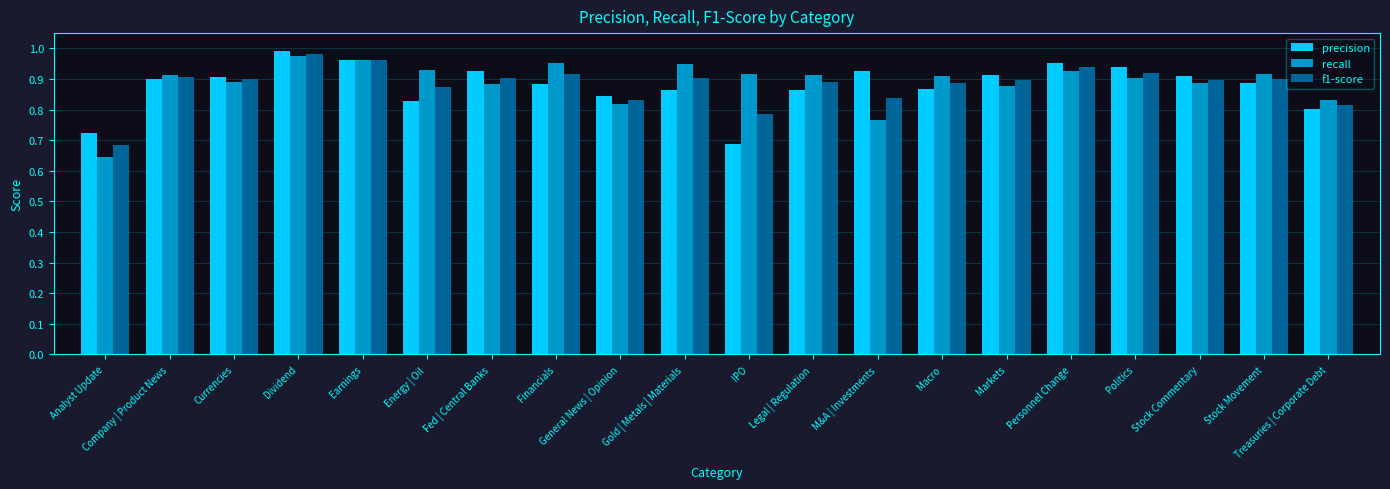

What is the sum of all f1-score values?

17.6